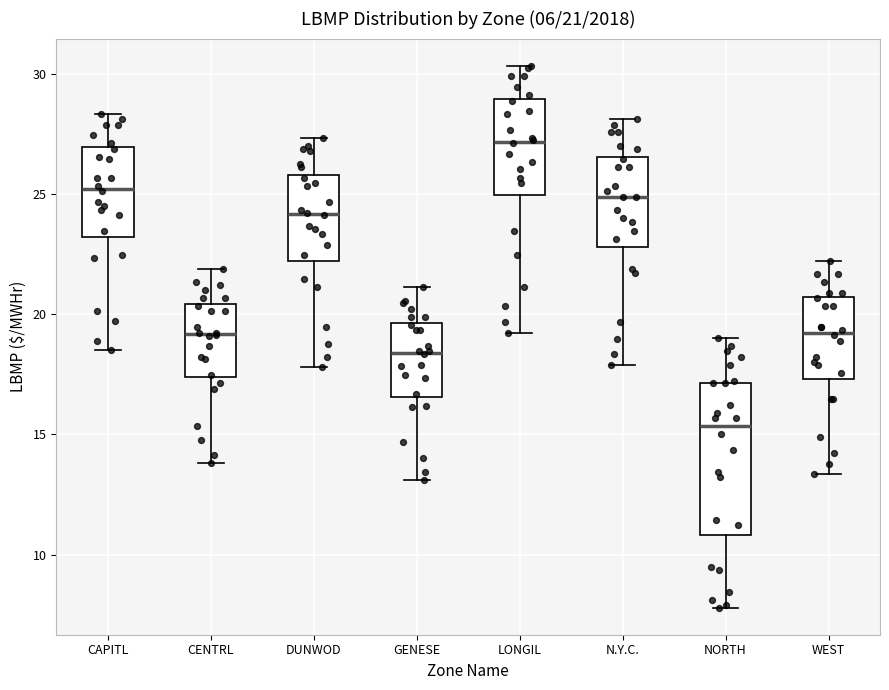

Which box has the highest median line?

LONGIL